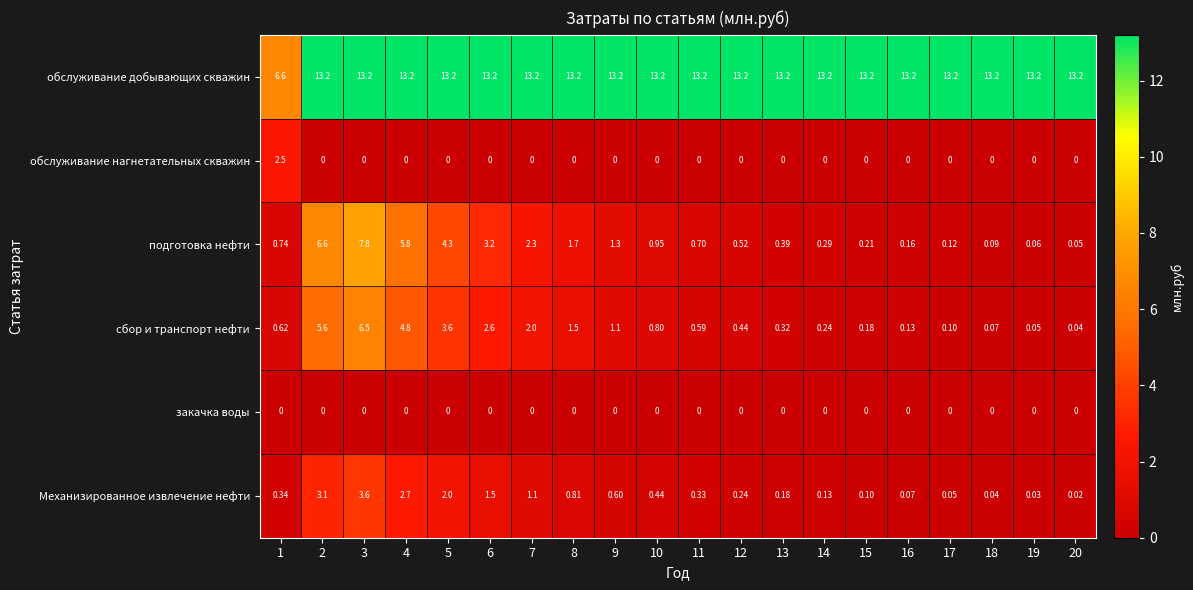

Is the value of сбор и транспорт нефти at 3 greater than the value of обслуживание добывающих скважин at 11?

No